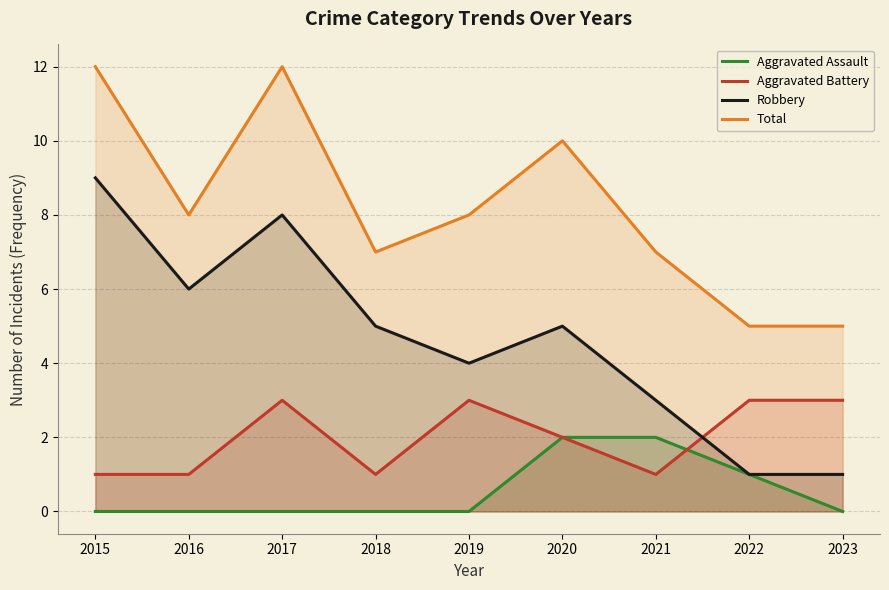

At which category is the sum across all series the highest?

2017